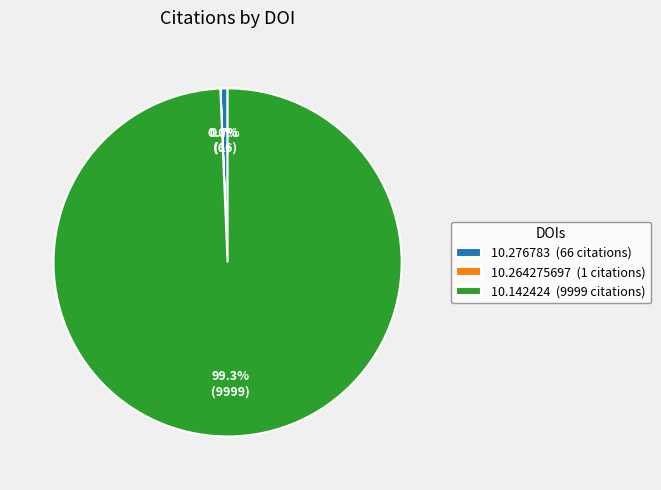

Does any single category account for the majority?

Yes